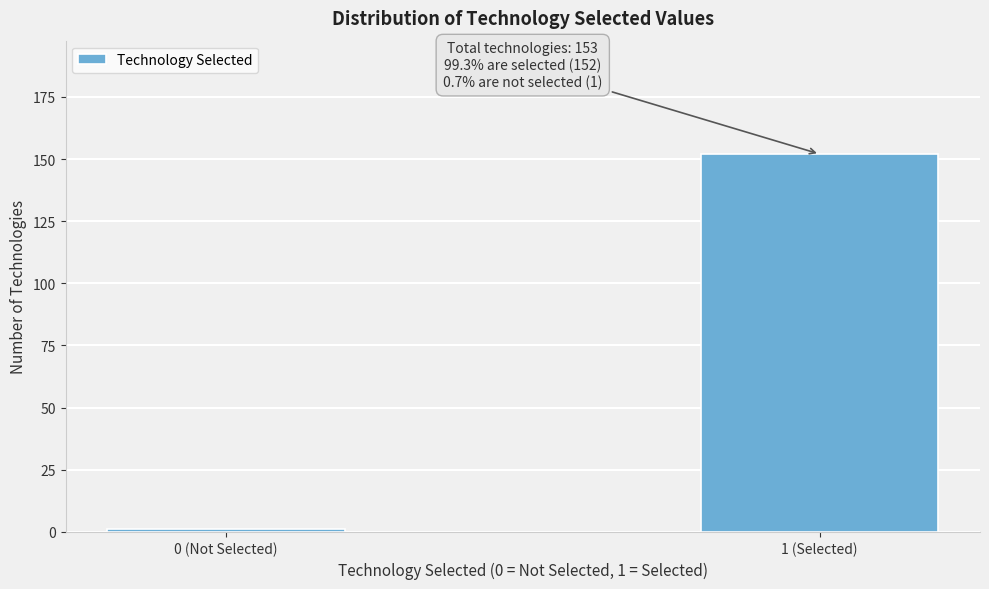

Reading right to left, what are all the values shown in this chart?

152	1